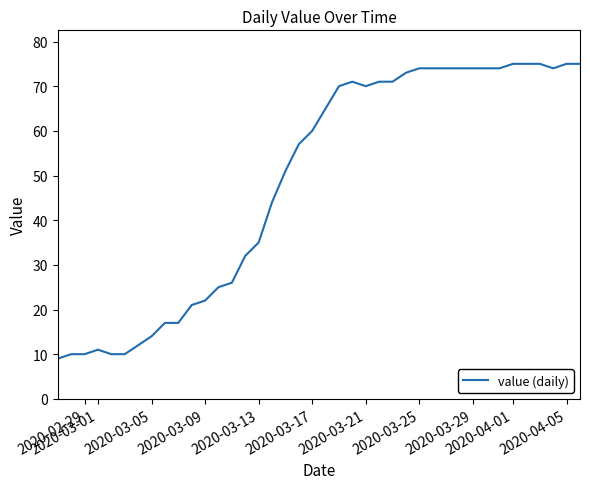

What is the smallest value displayed?

9